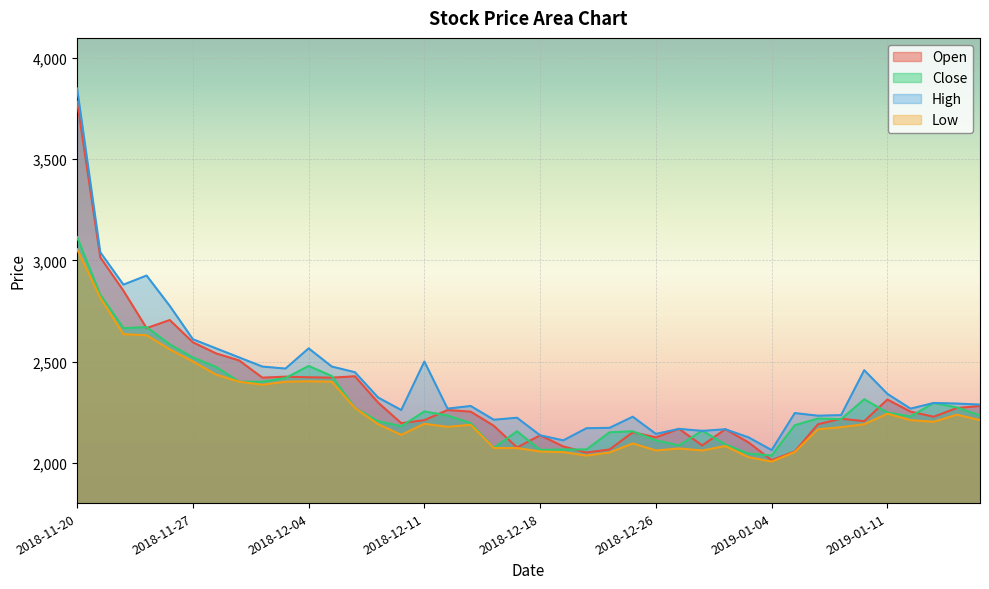

Is the value of Low at 2018-12-13 greater than the value of Open at 2018-11-28?

No